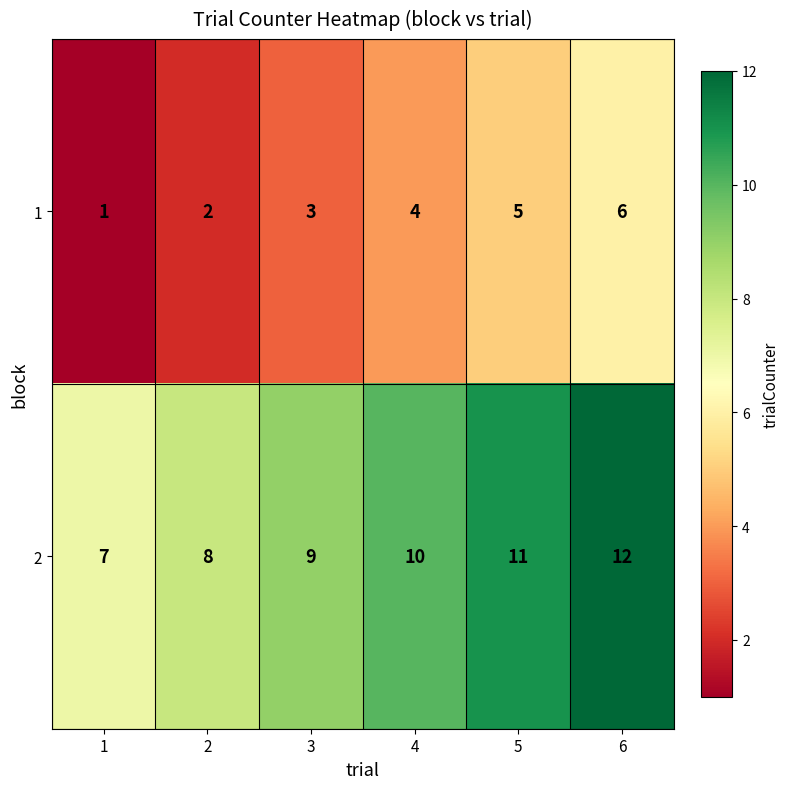

Count the number of data series in this chart.

2